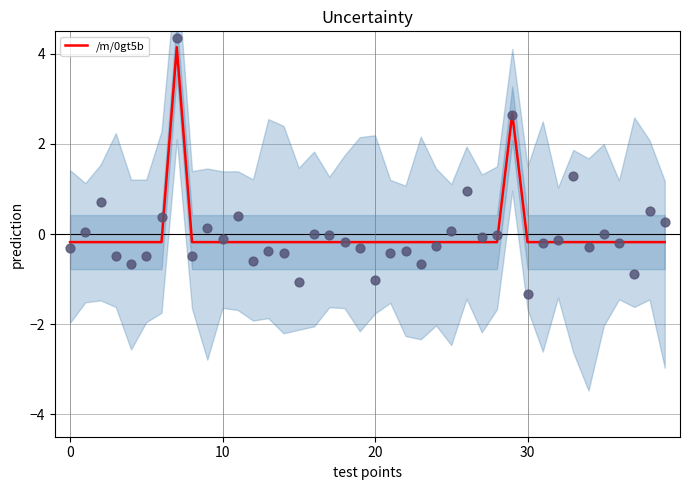

Which has a higher value, 33 or 7?

7